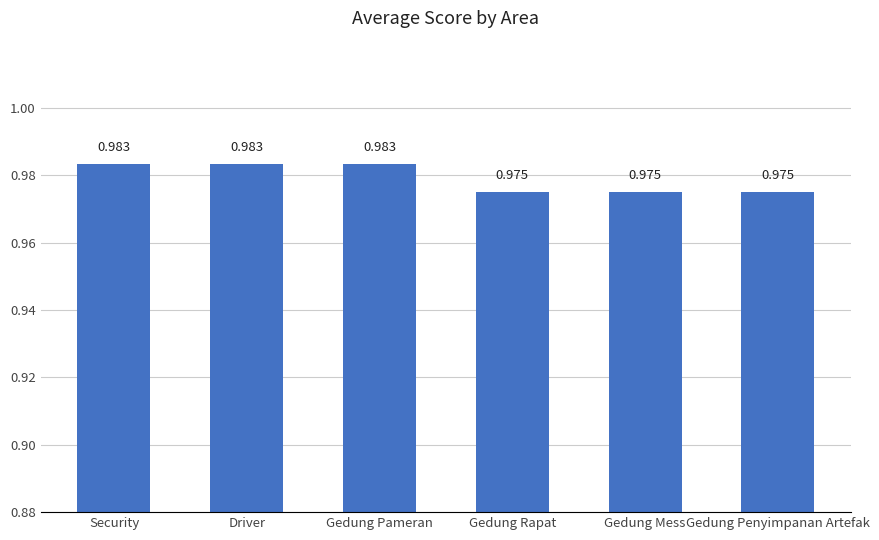

Between Security and Gedung Penyimpanan Artefak, which is larger?

Security